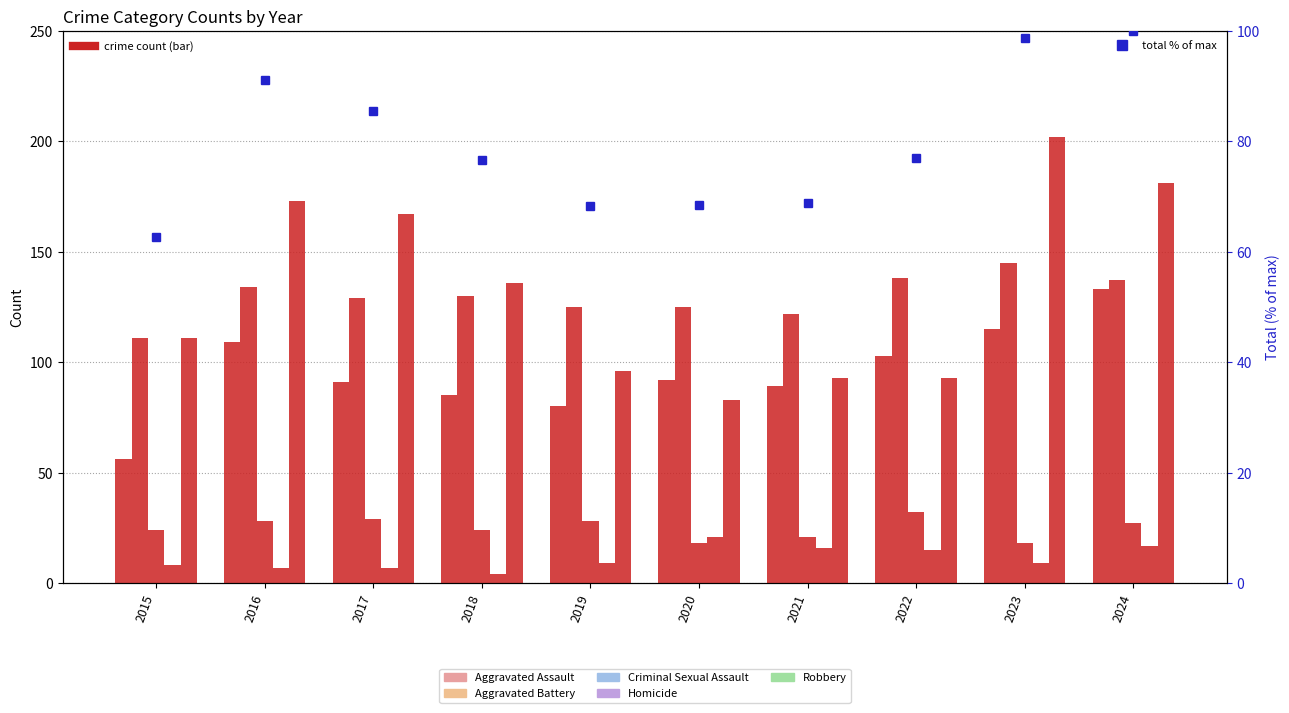

Where is Aggravated Battery nearest to the value 128?

2017